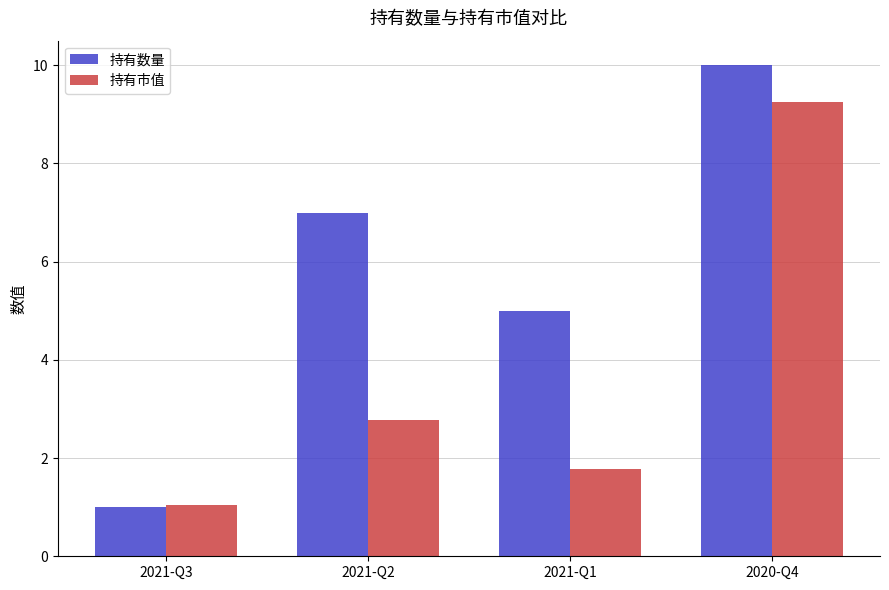

Which series has the largest range (max minus min)?

持有数量